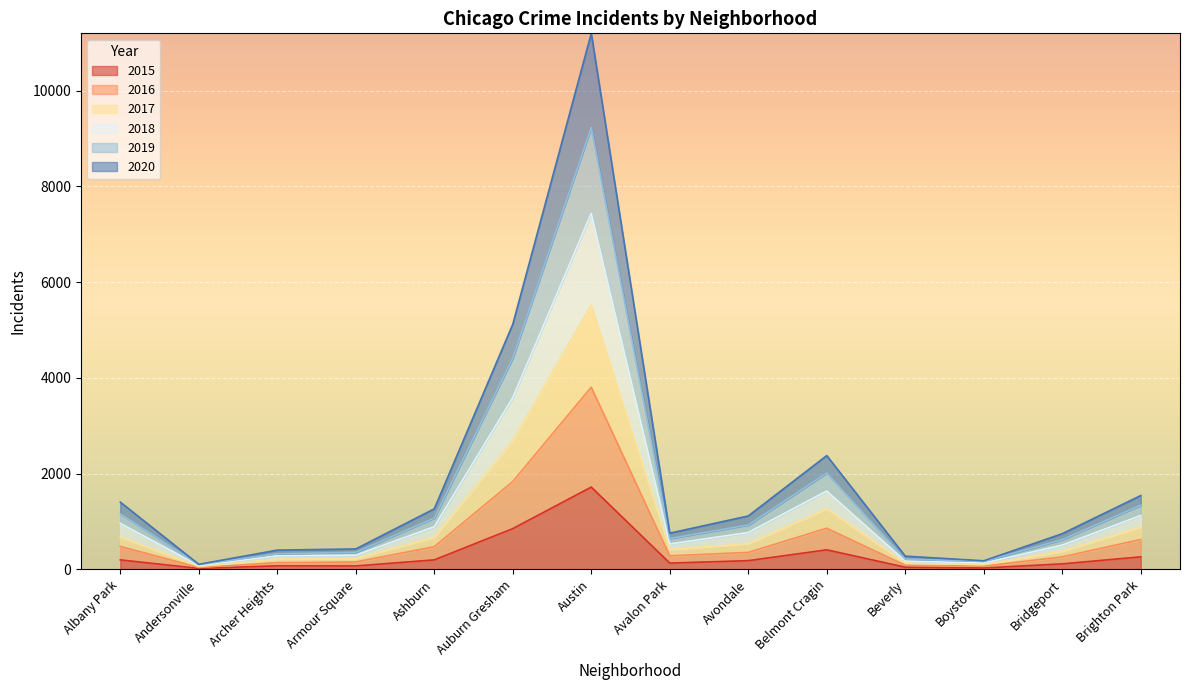

What is the total value across all series at Albany Park?

4887